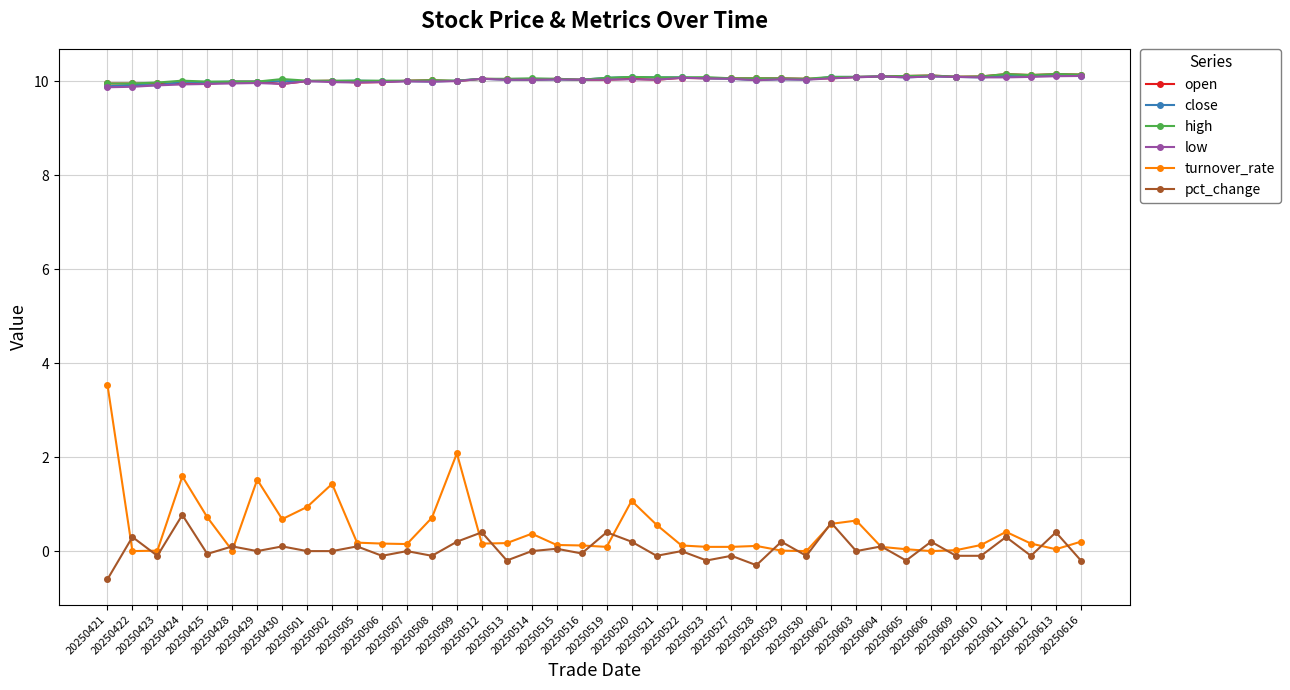

How many categories are shown in the chart?

40